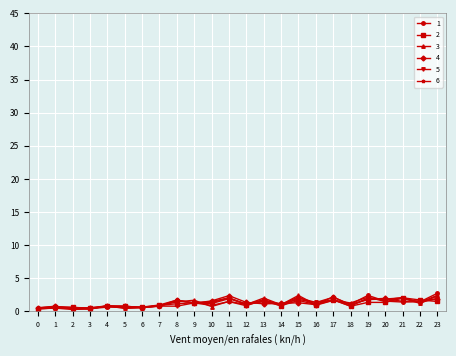

Is it true that 4 equals 0.6 at 6?

True